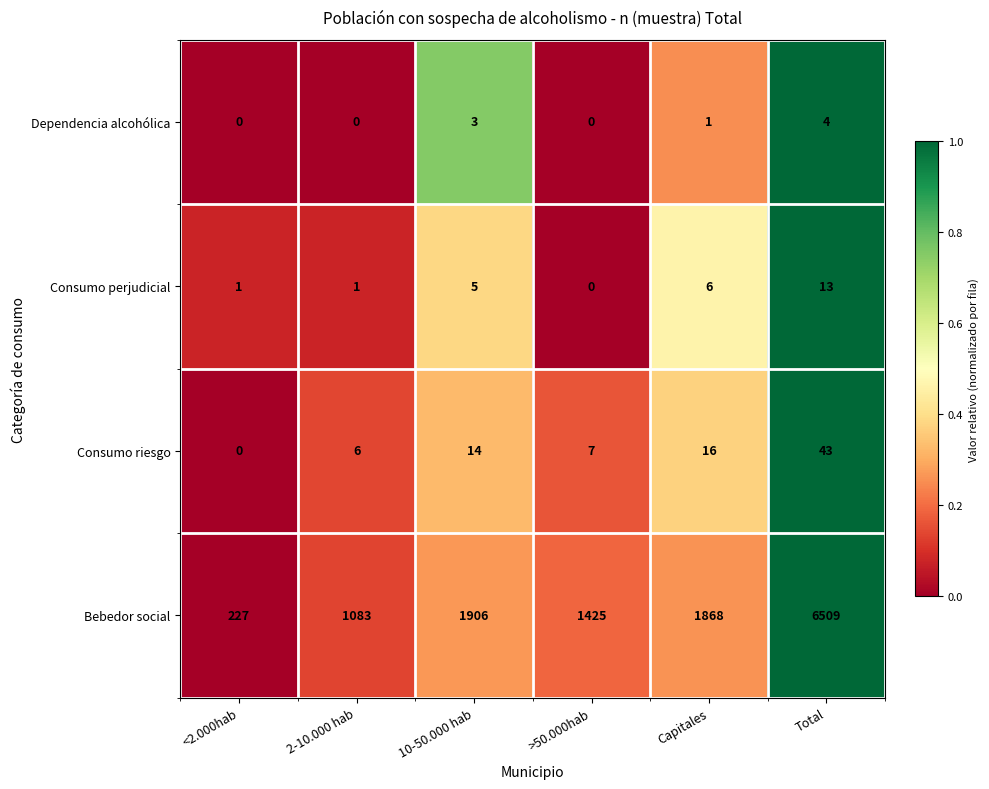

The Bebedor social series shows 435 at 10-50.000 hab. True or false?

False